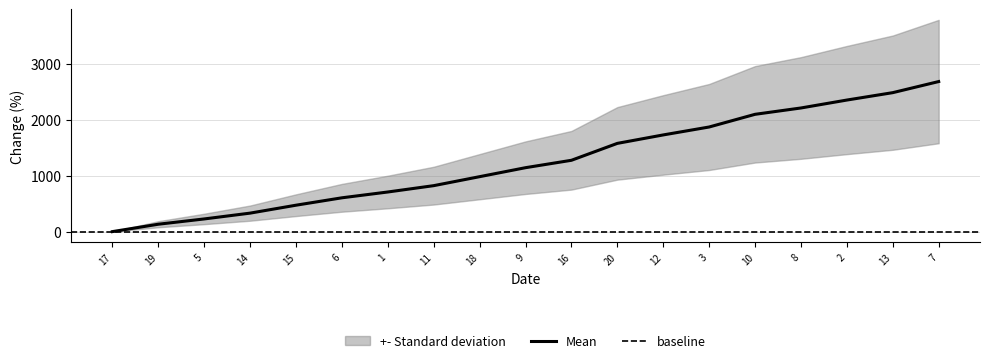

What is the maximum value shown in the chart?

2679.2